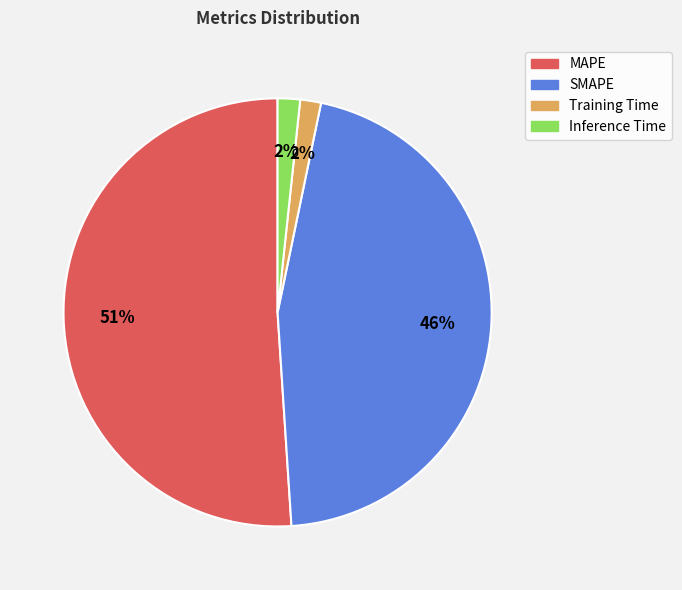

Count the number of slices in the pie.

4